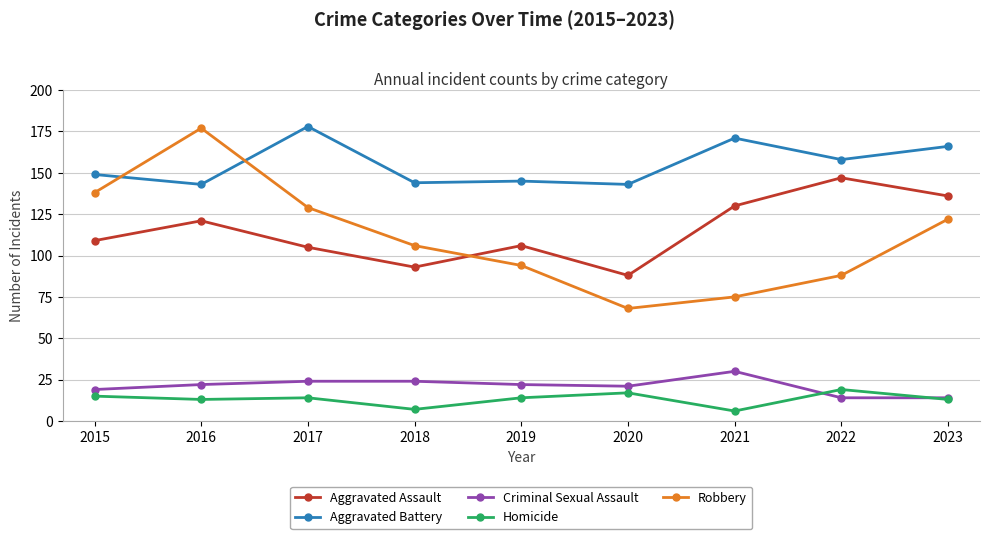

At which label is Robbery closest to 122?

2023